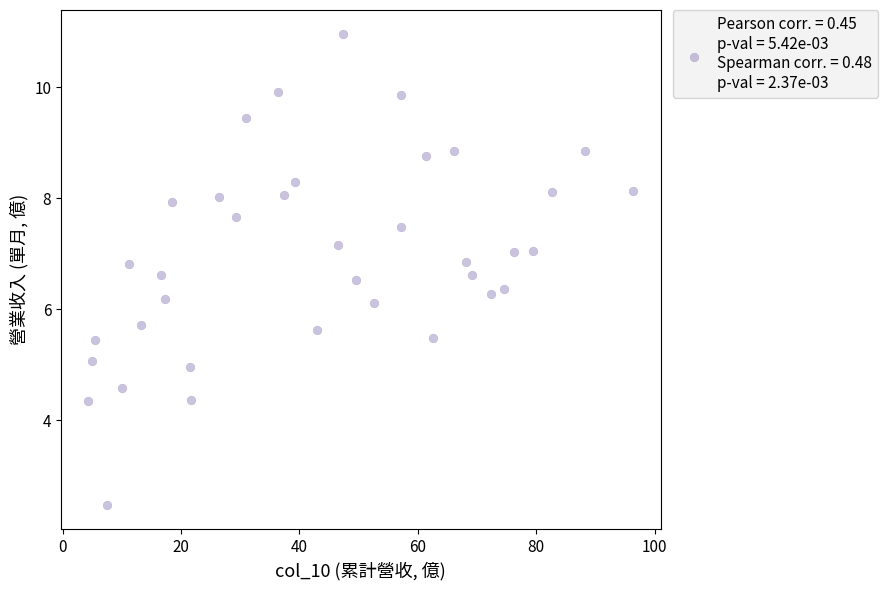

What is the range of X values (max minus min)?

92.1